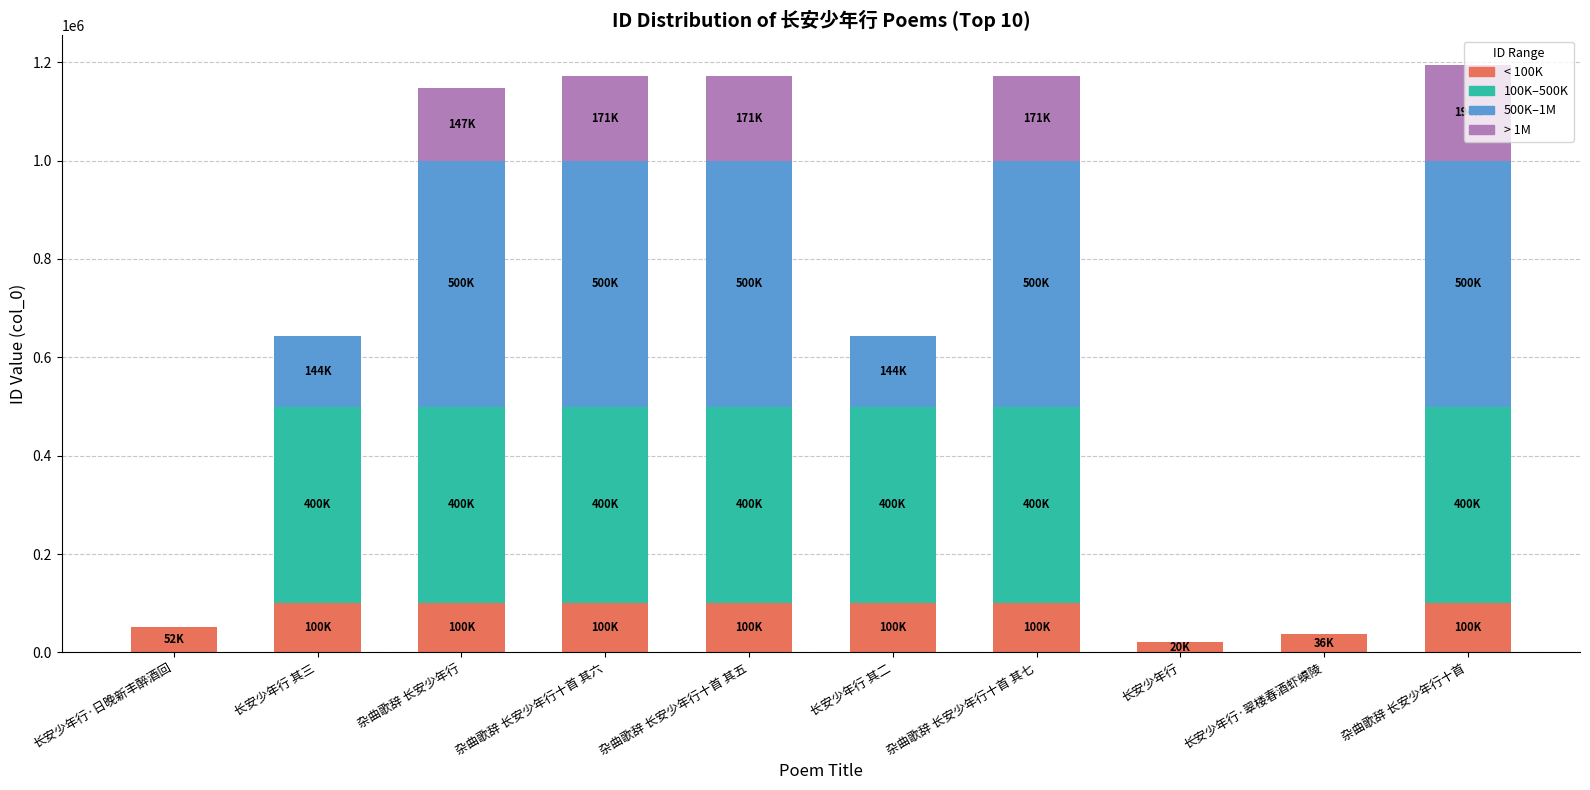

The value of < 100K at 杂曲歌辞 长安少年行十首 is 151368. True or false?

False